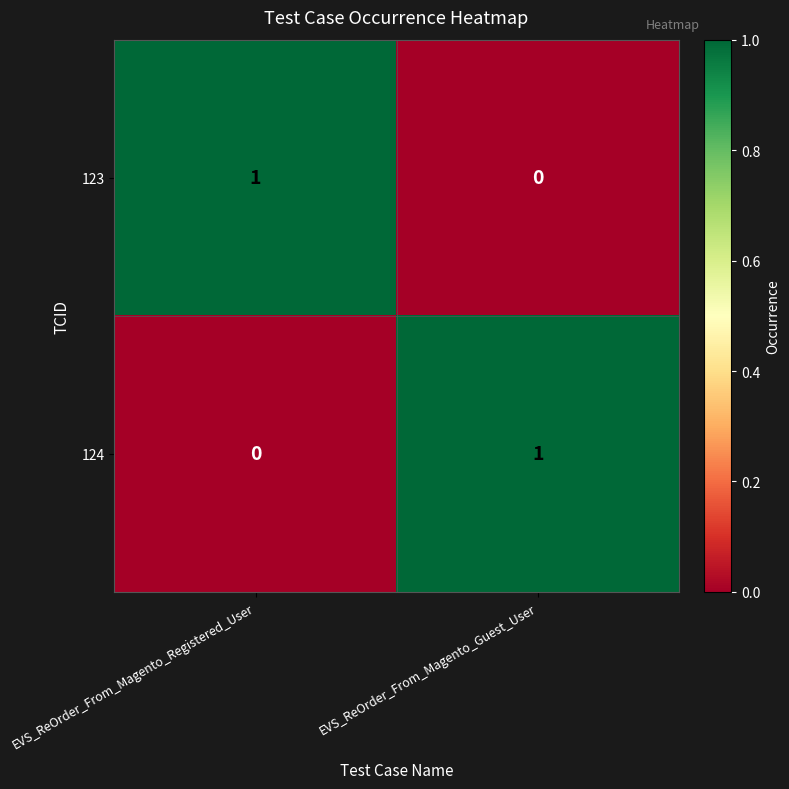

Reading left to right, extract all data points from this chart.

123: EVS_ReOrder_From_Magento_Registered_User=1	EVS_ReOrder_From_Magento_Guest_User=0
124: EVS_ReOrder_From_Magento_Registered_User=0	EVS_ReOrder_From_Magento_Guest_User=1